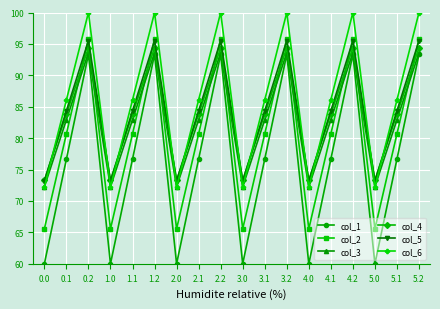

What is the total value across all series at 3.1?

494.5